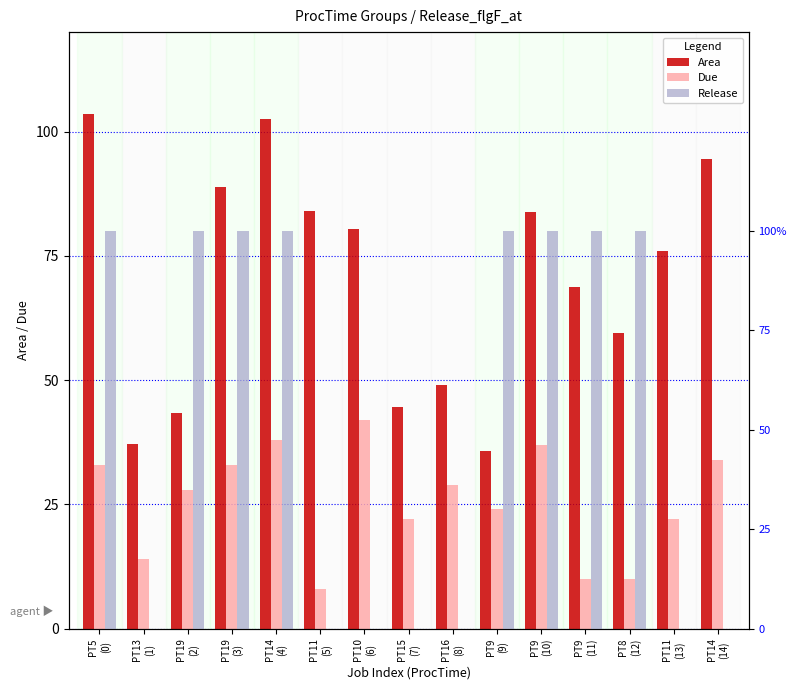

Which series has the largest total across all categories?

Area